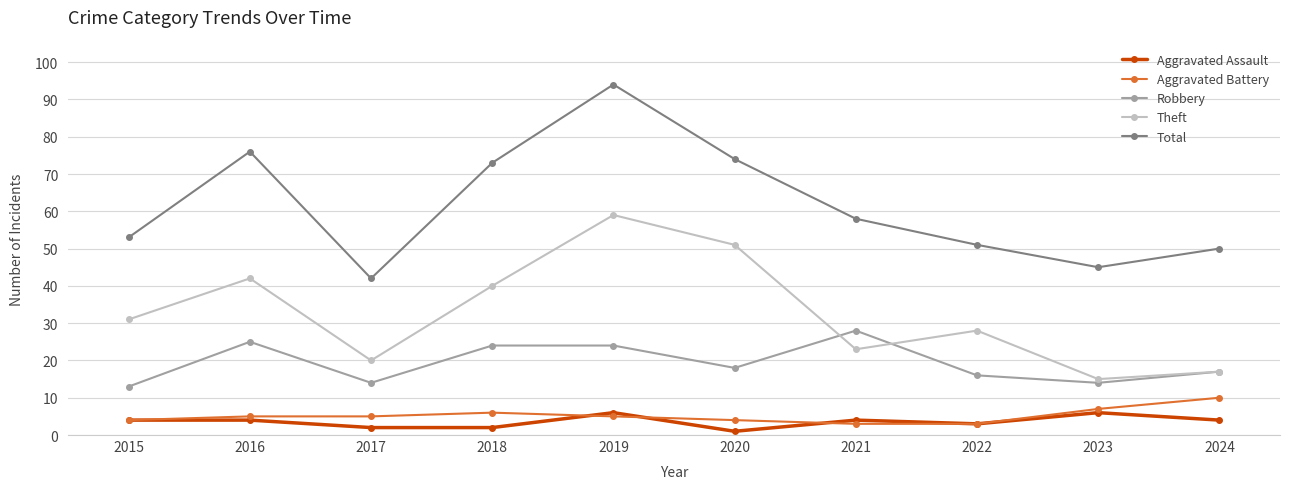

What is the lowest value of the Robbery series?

13